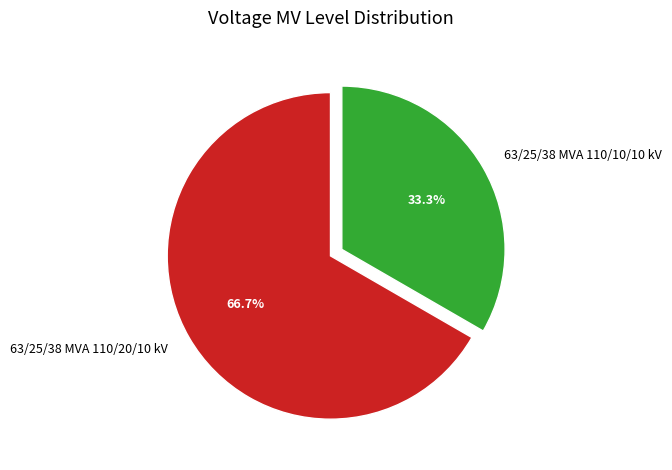

Rank the categories by value from lowest to highest.

63/25/38 MVA 110/10/10 kV, 63/25/38 MVA 110/20/10 kV